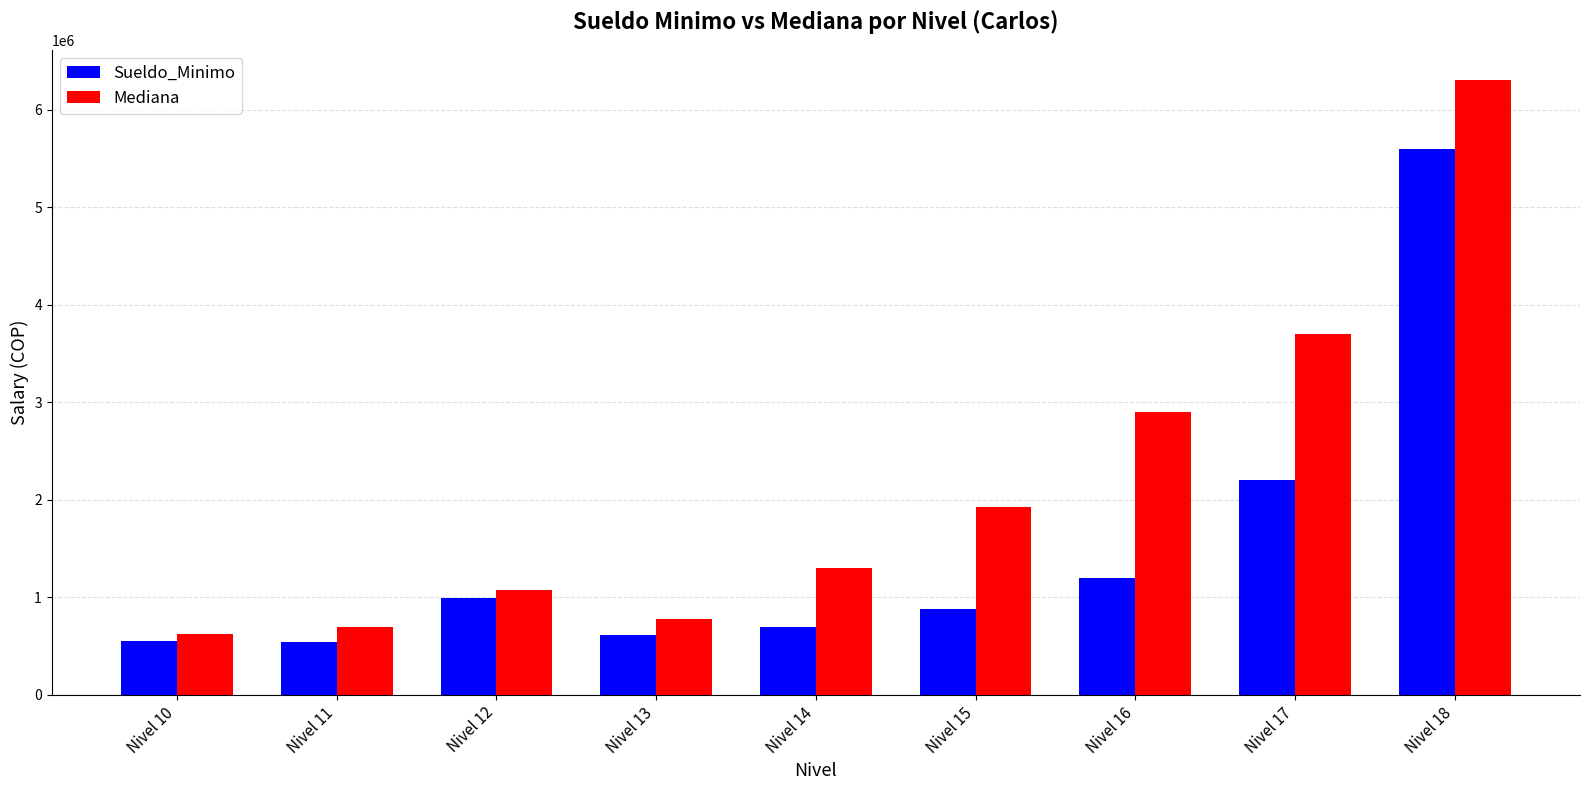

At how many categories does at least one series exceed 914624?

6